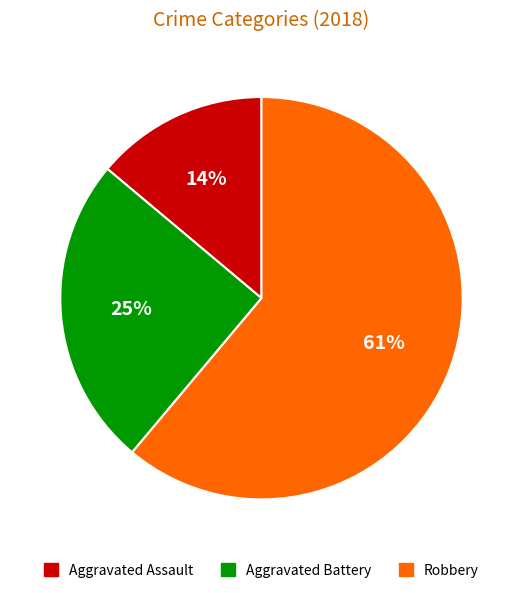

Does any single category account for the majority?

Yes